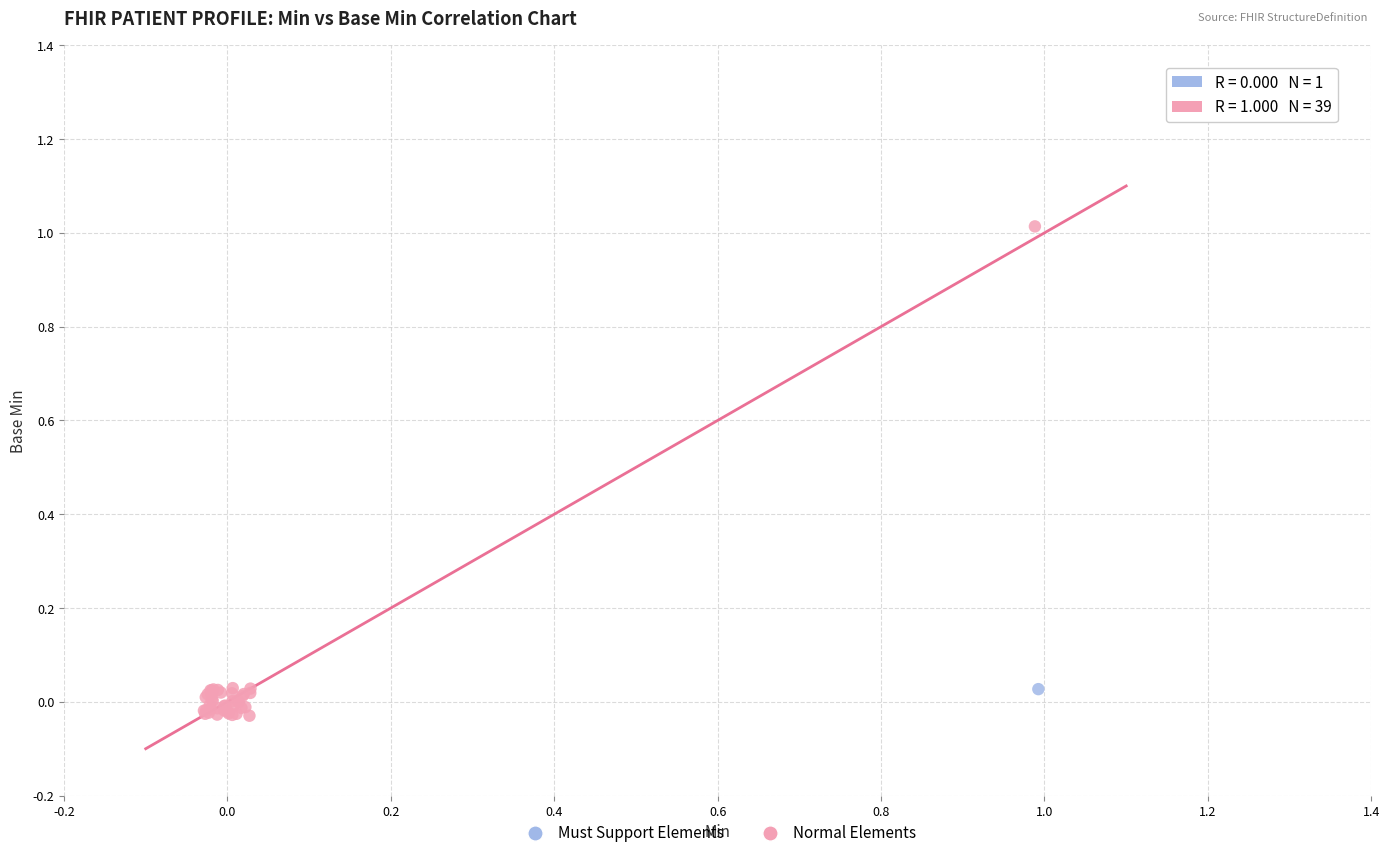

What are all the series names shown in the legend?

Must Support Elements, Normal Elements